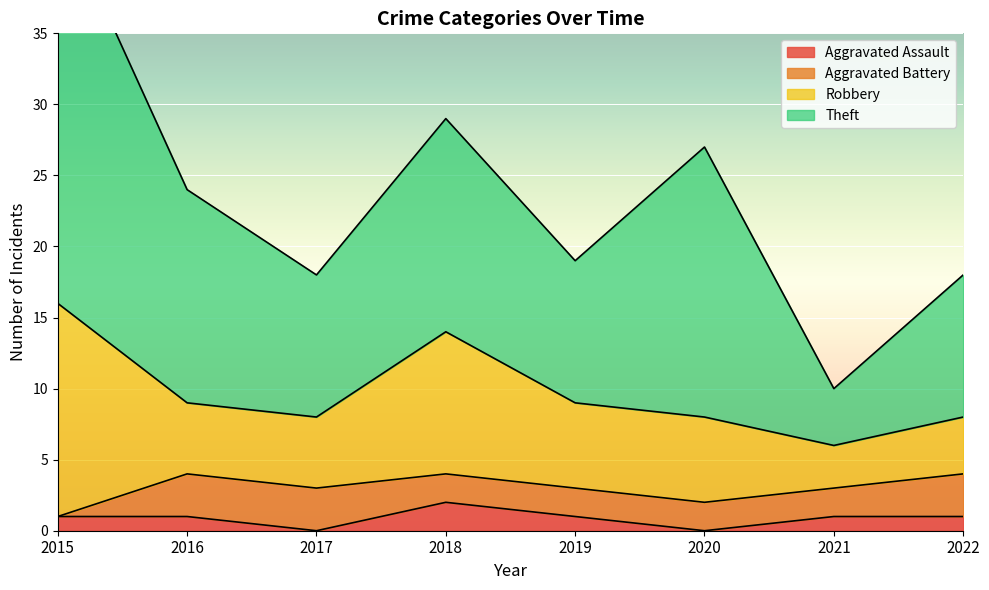

True or false: Robbery and Aggravated Battery cross at least once.

False